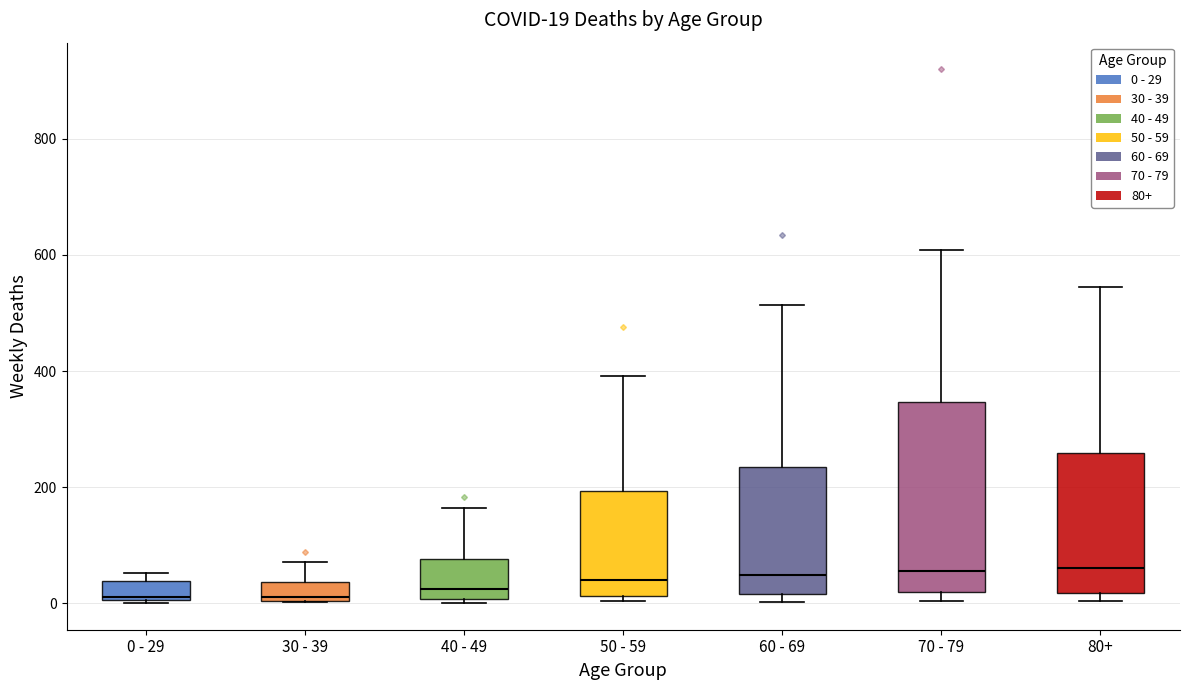

Which box is the tallest, from its lower edge to its upper edge?

70 - 79